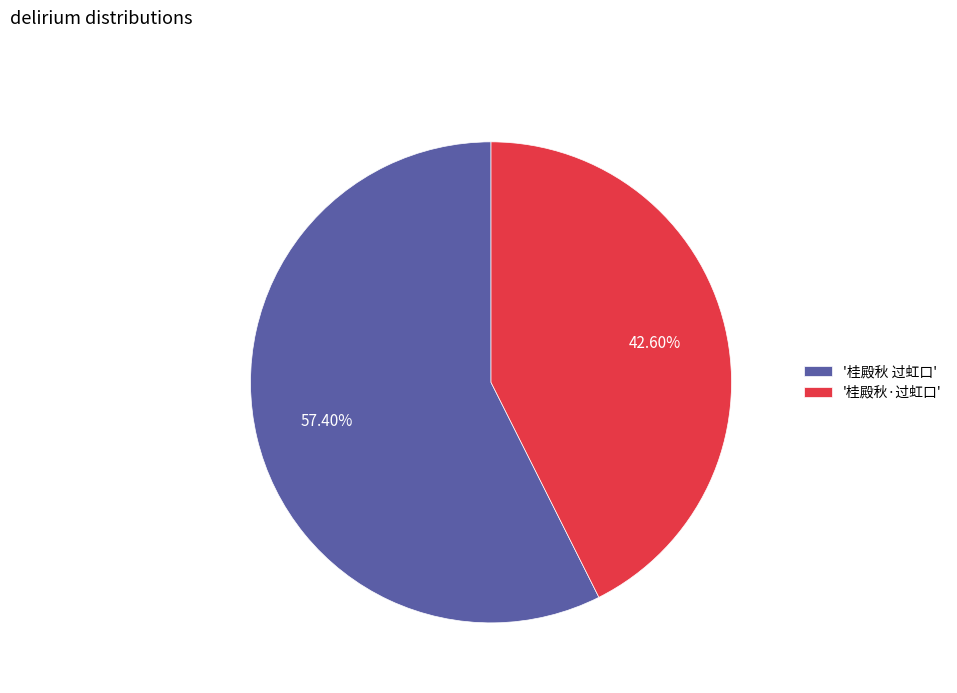

Which slice represents more than half of the pie?

'桂殿秋 过虹口'